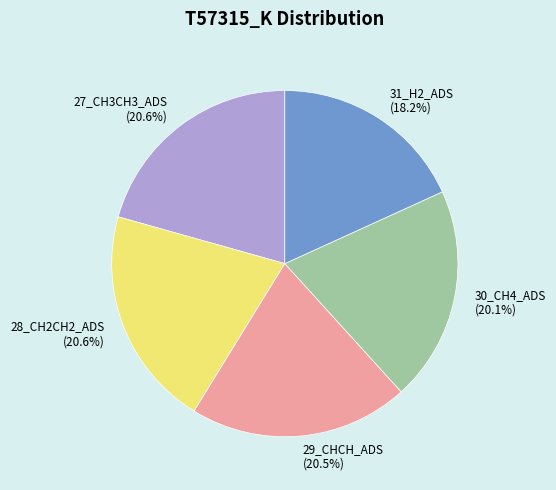

True or false: 29_CHCH_ADS accounts for 27% of the total.

False